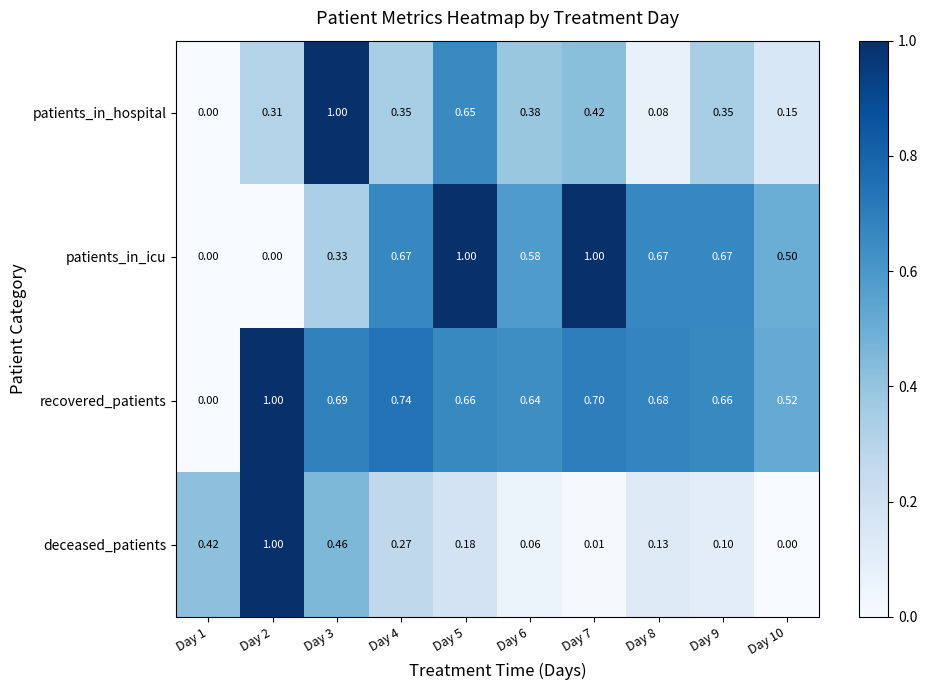

Between Day 1 and Day 10, which series saw the biggest shift?

recovered_patients